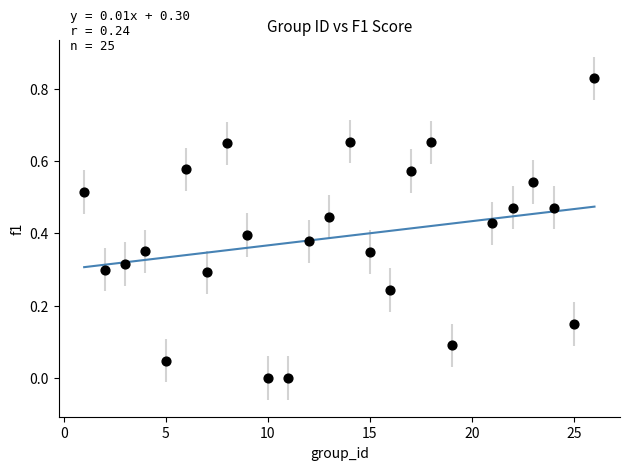

How many points are shown in the scatter plot?

25